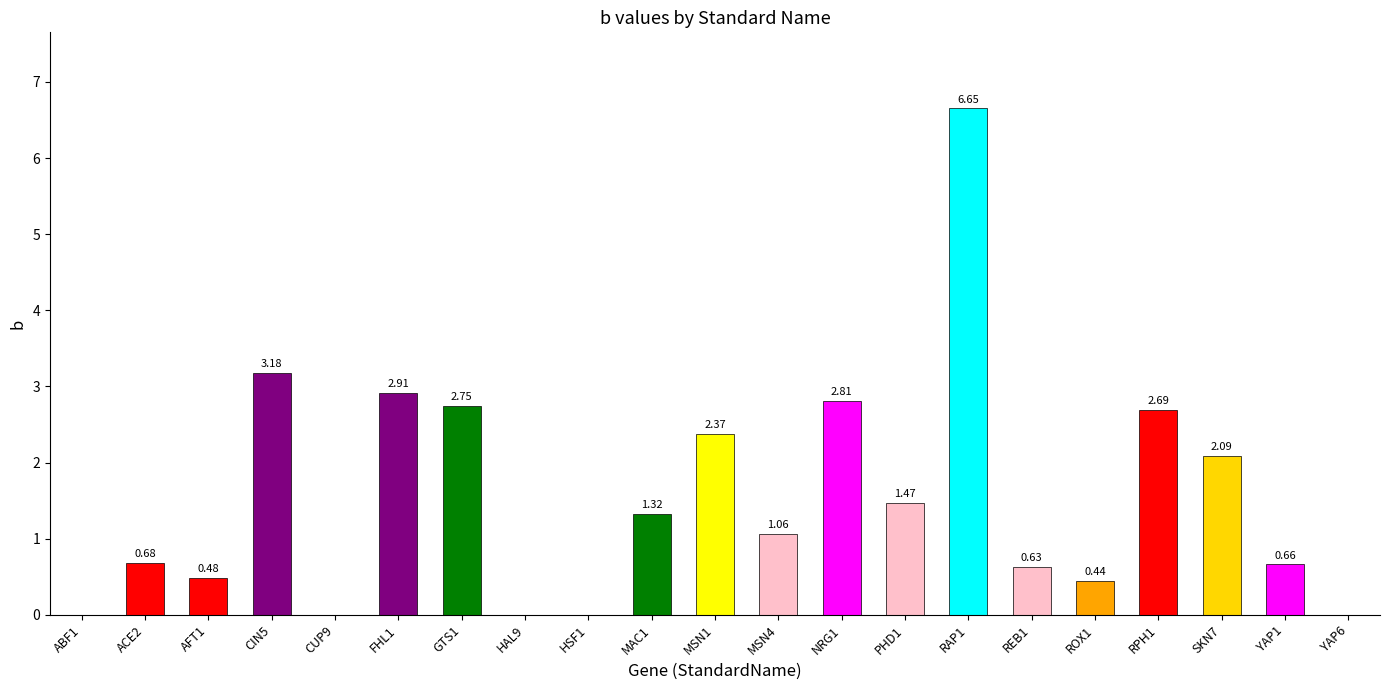

What is the sum of the values at ACE2 and CIN5?

3.9